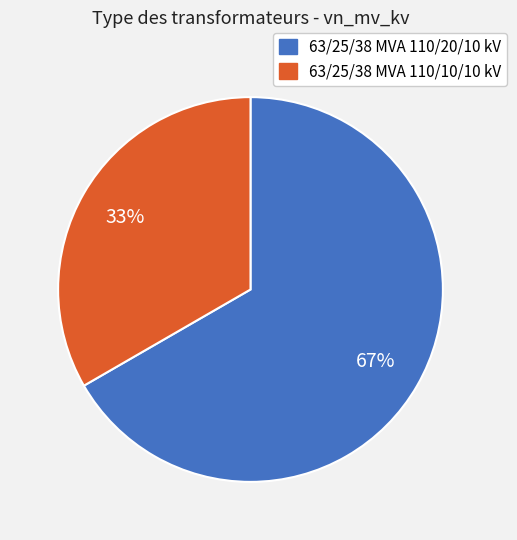

Is there a majority slice in this chart?

Yes